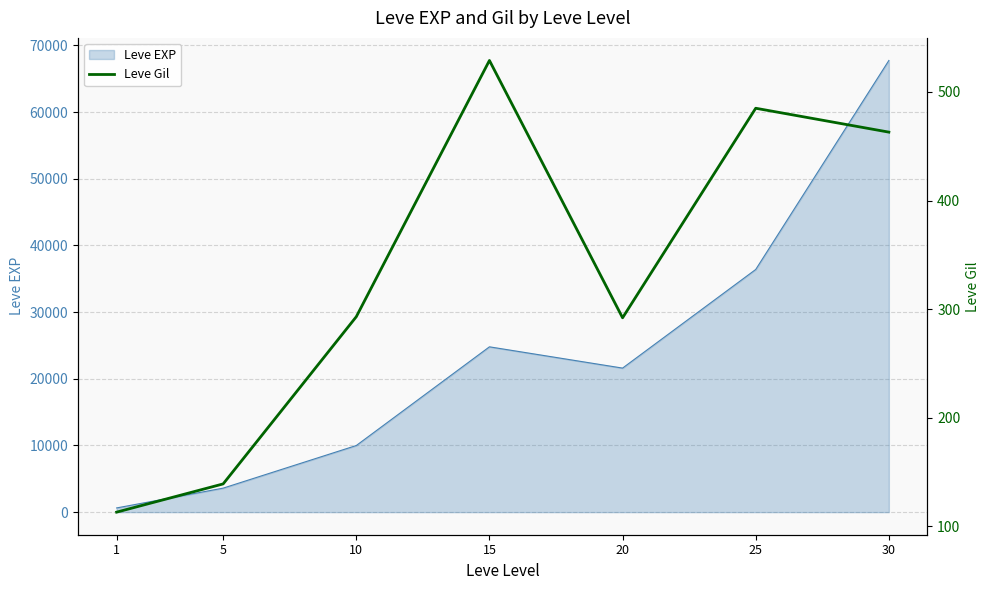

What is the sum of all values?

2314